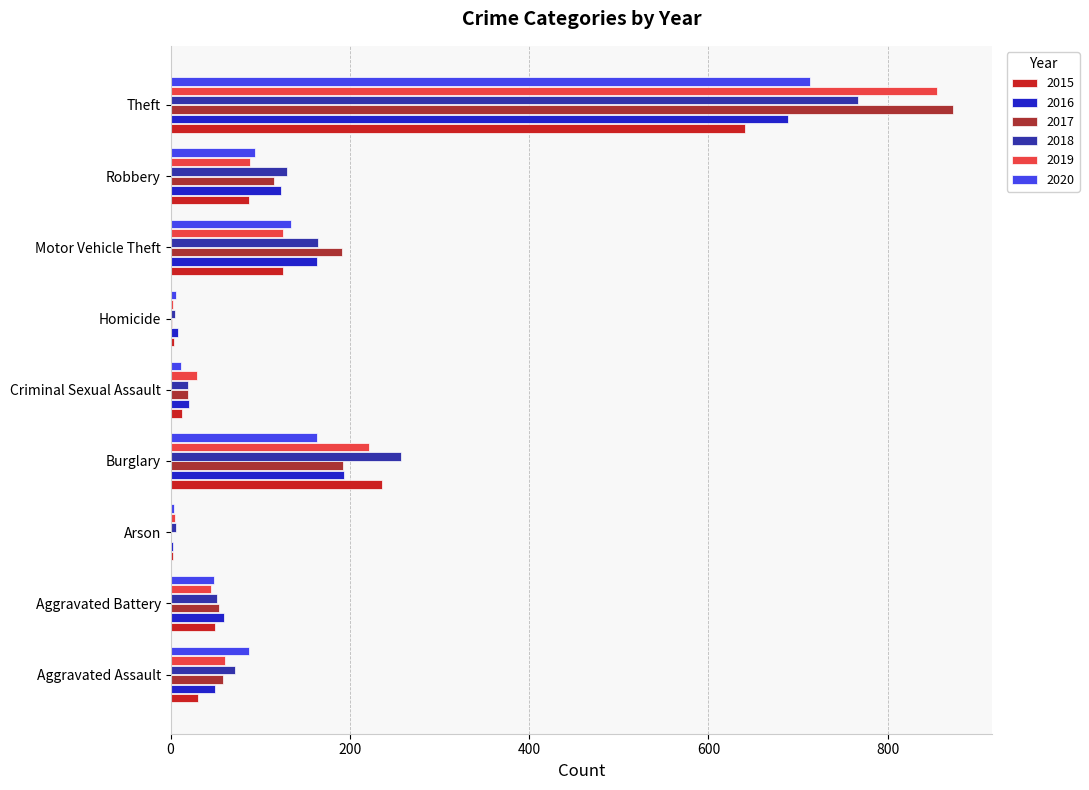

What is the sum of all 2015 values?

1190